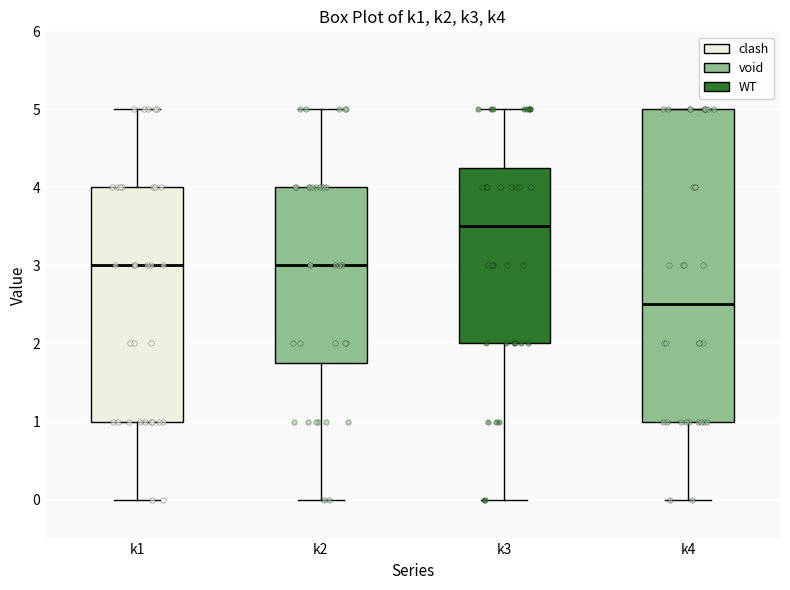

Which box has the lowest median line?

k4